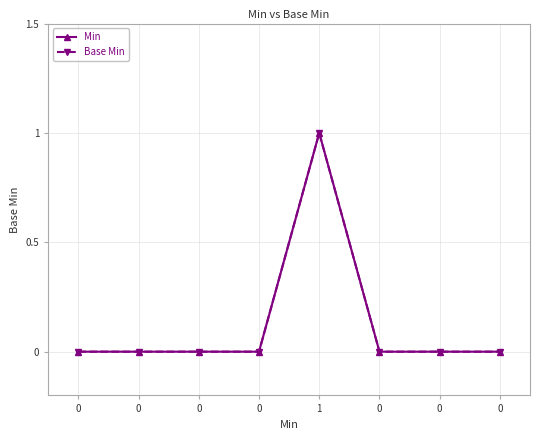

Which series has the widest spread of values?

Min